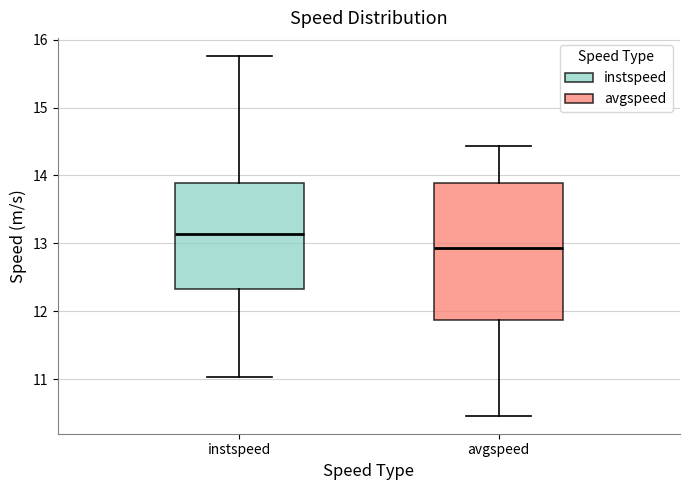

Which box's median line is the highest?

instspeed